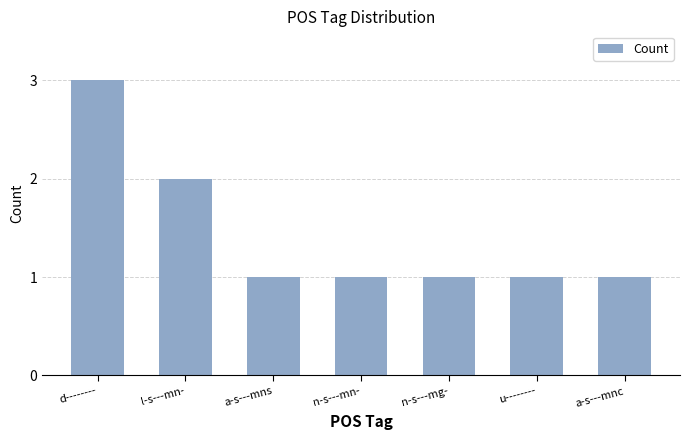

Are the bars grouped side by side (vs. stacked)?

No